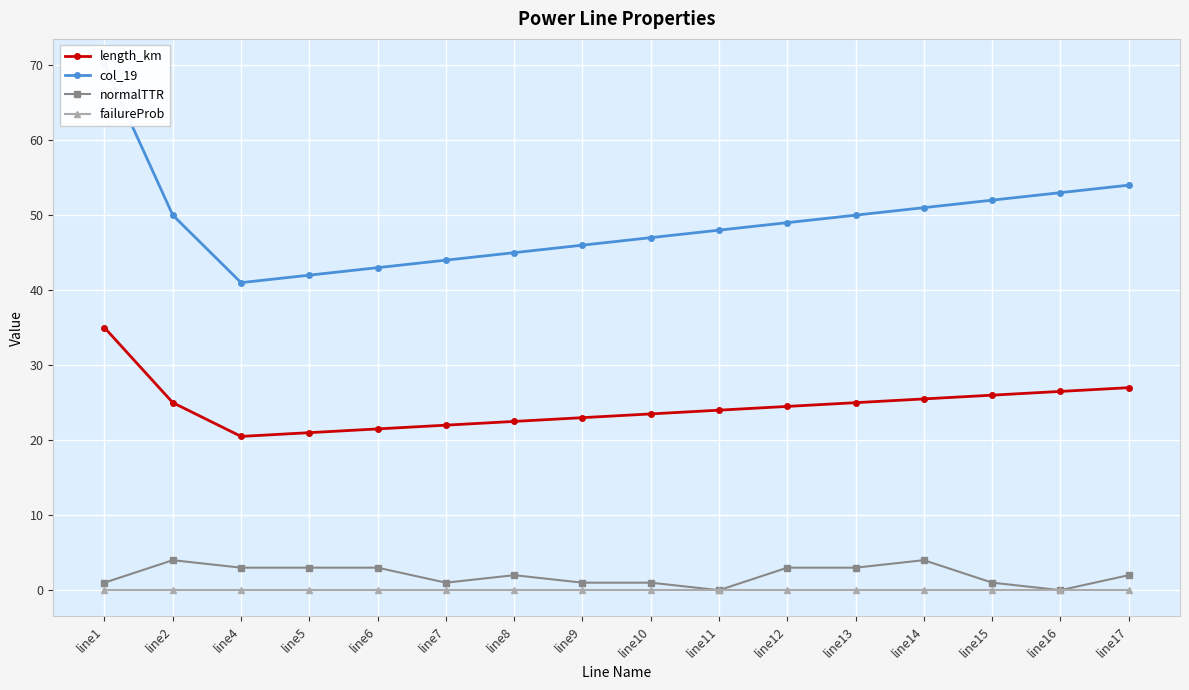

How many data points does each series have?

16